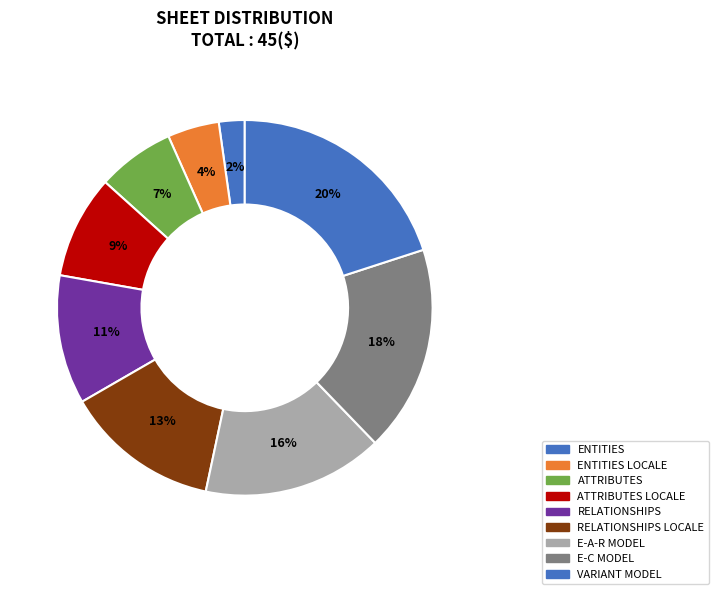

Count the number of slices in the pie.

9